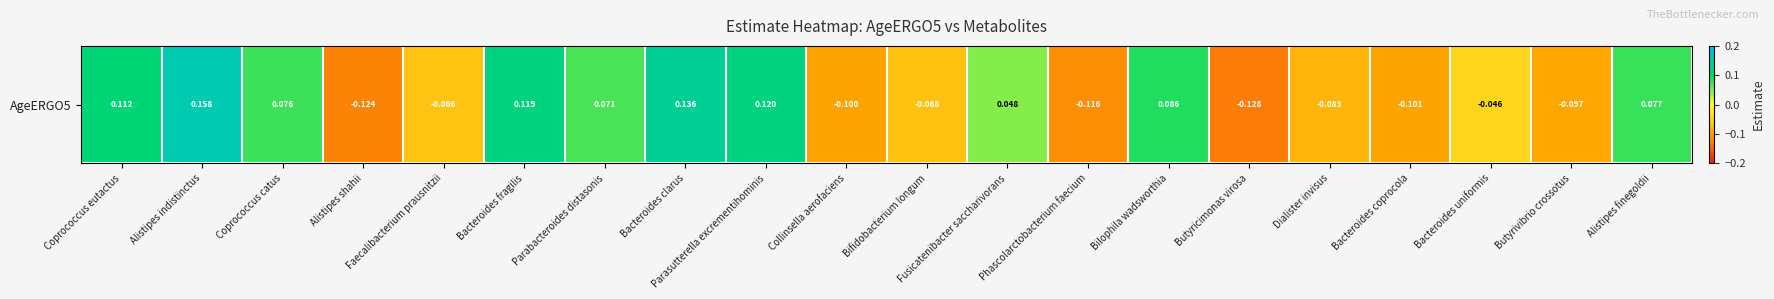

At which label does the data first exceed 0?

Coprococcus eutactus